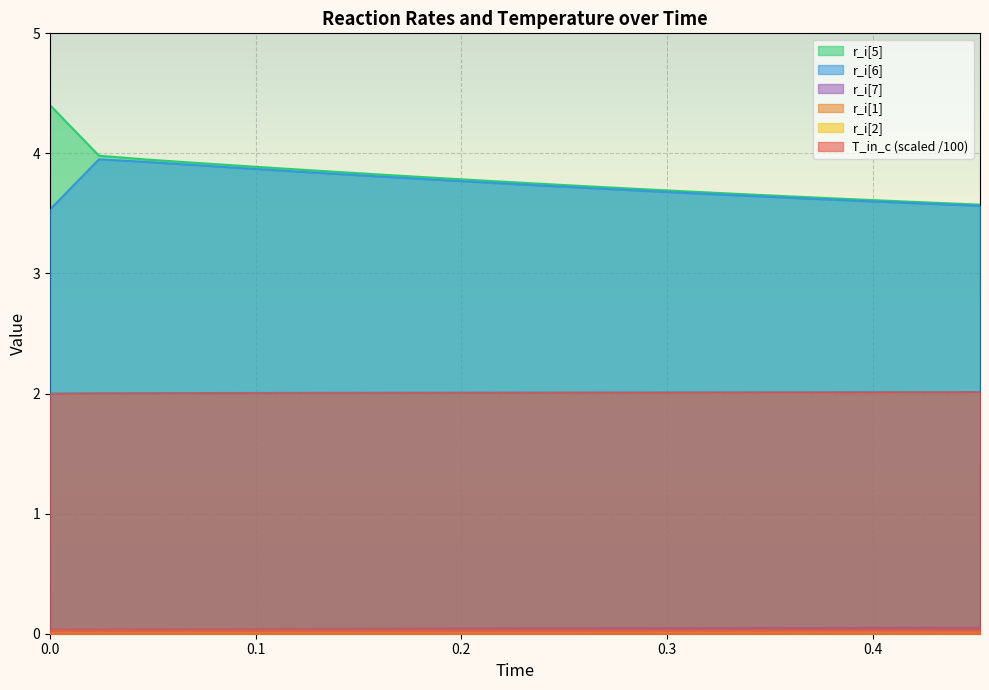

What is the maximum value shown in the chart?

4.4